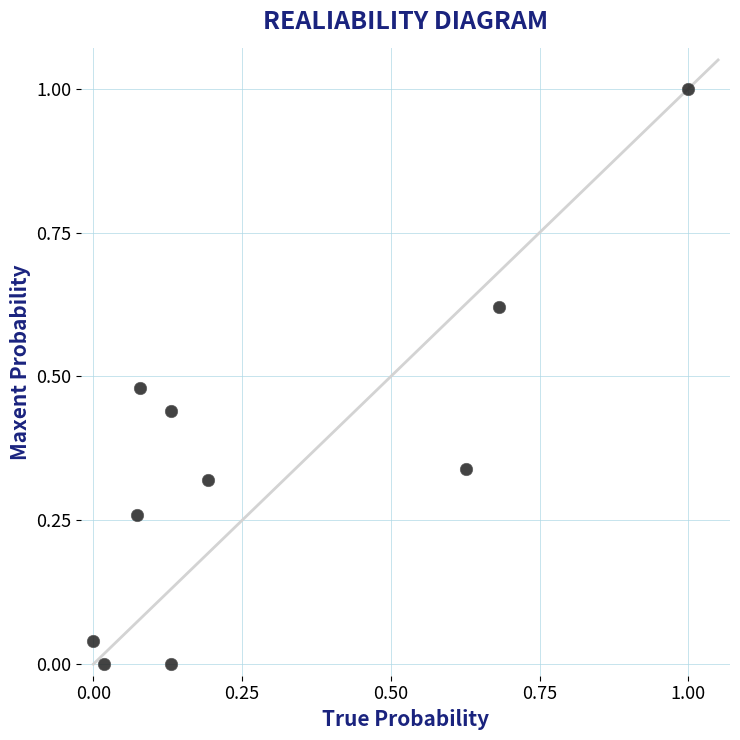

What is the range of Y values (max minus min)?

1.0